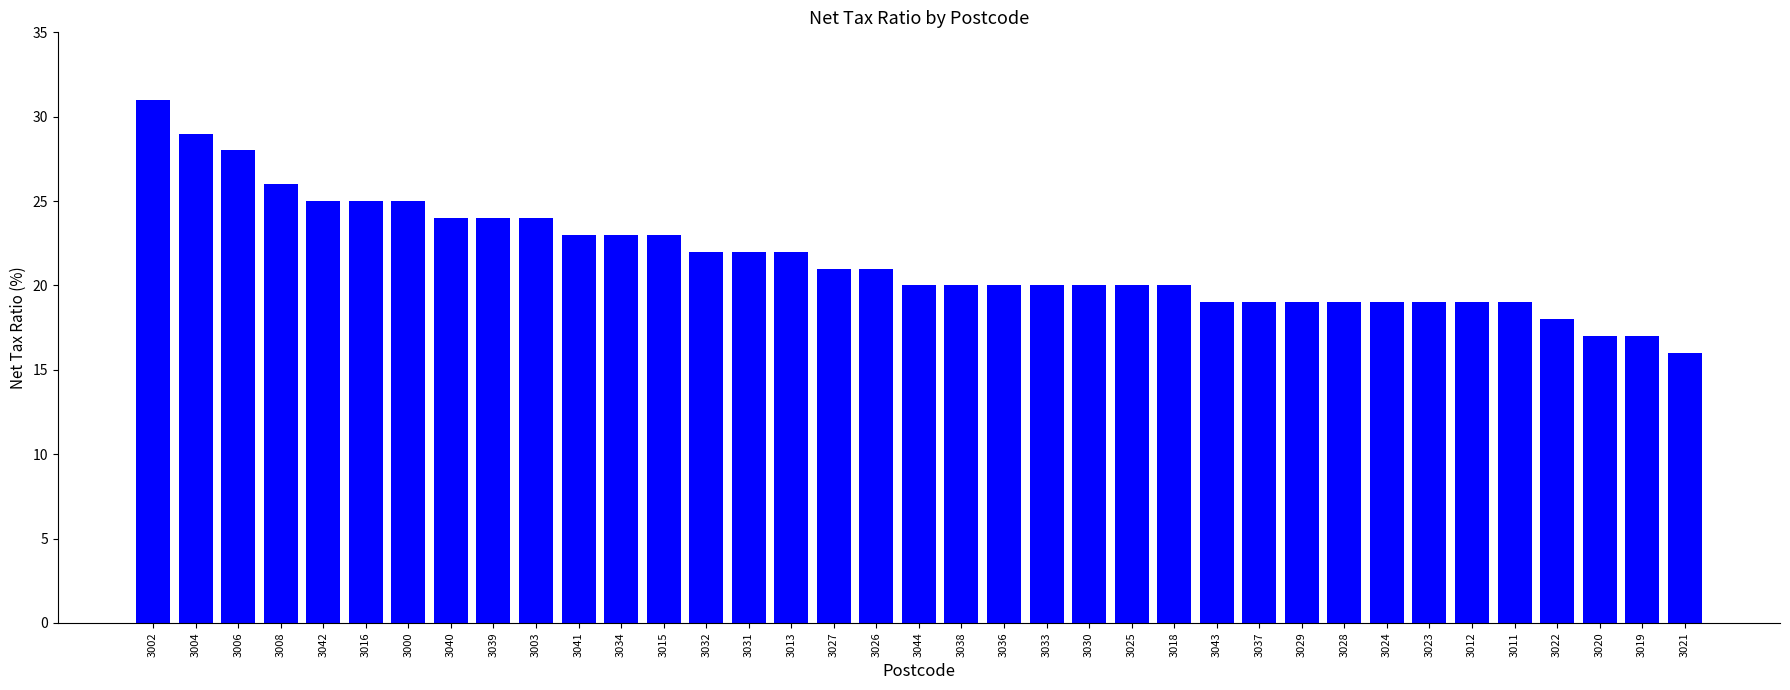

How many series are shown in this chart?

1